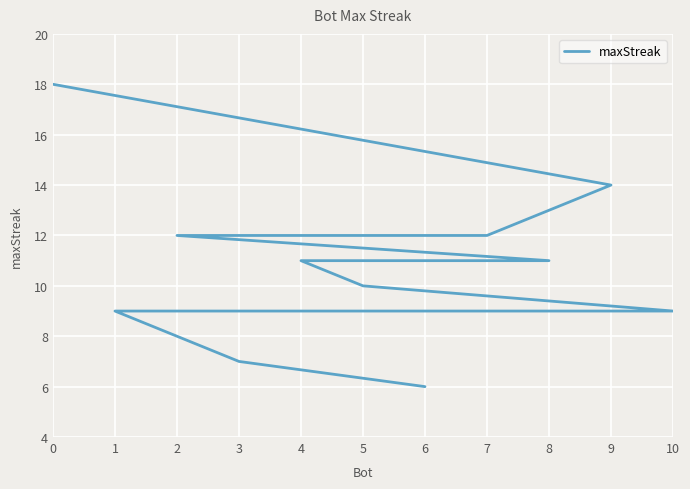

True or false: the data shows 12 at 7.

True